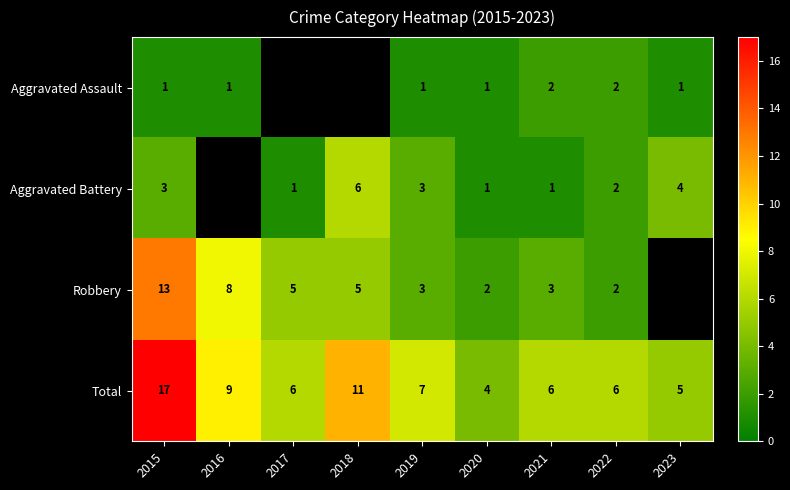

At which label does Total reach its minimum?

2020